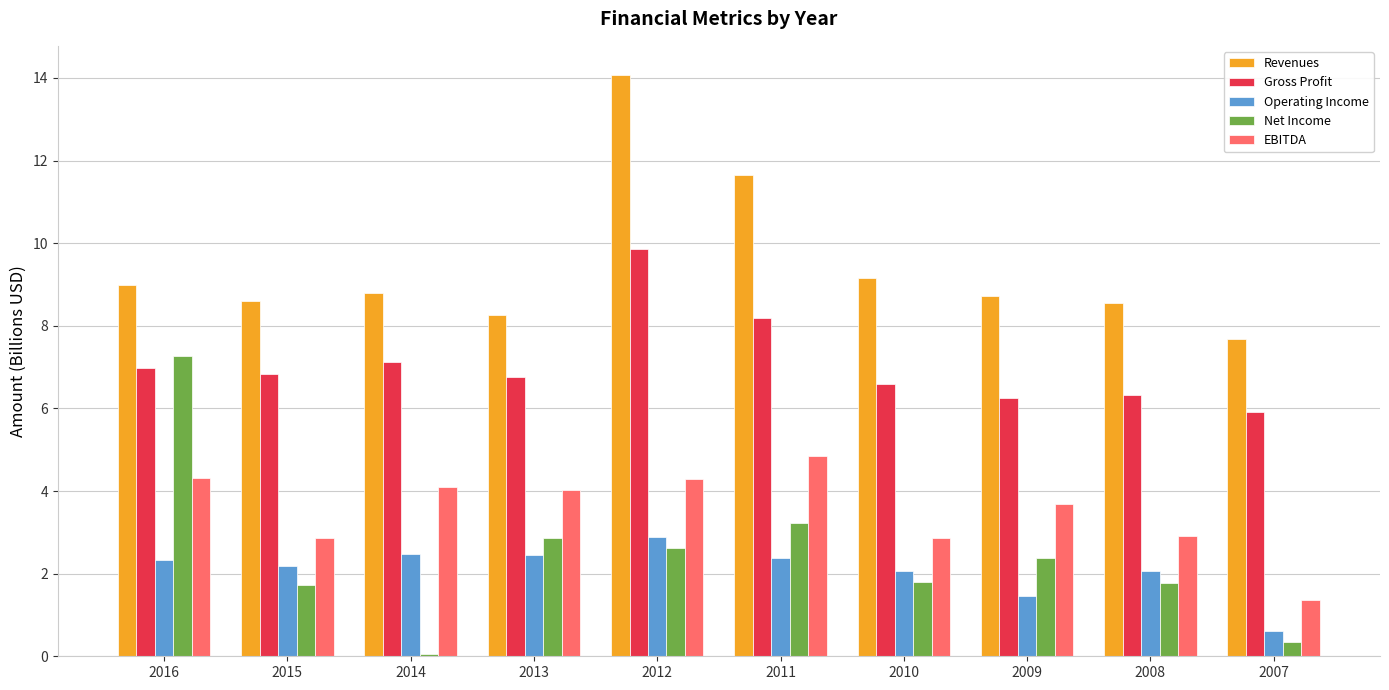

The EBITDA series shows 1.5 at 2010. True or false?

False